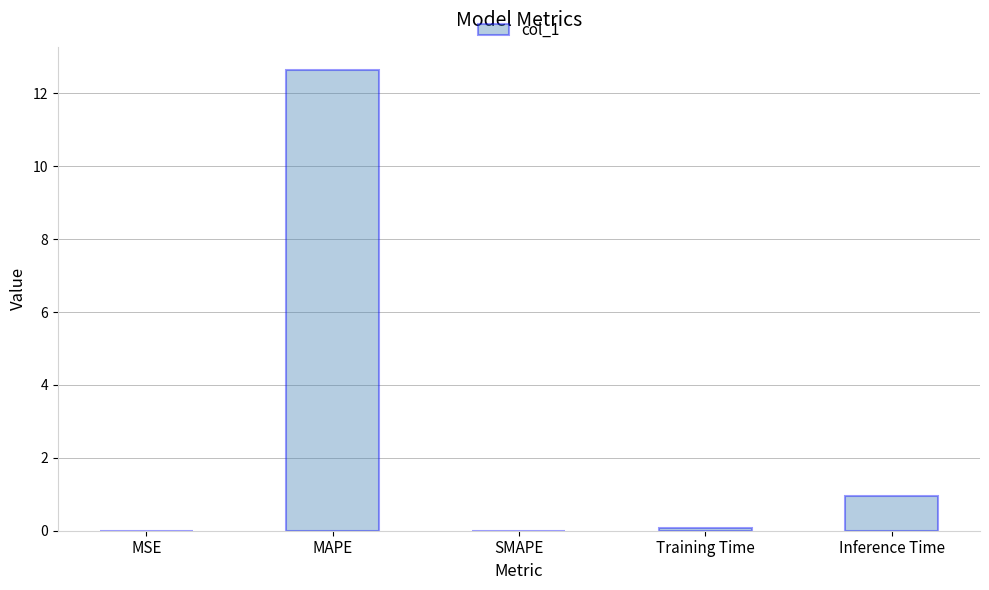

Is it true that the value at SMAPE is 0.0?

True